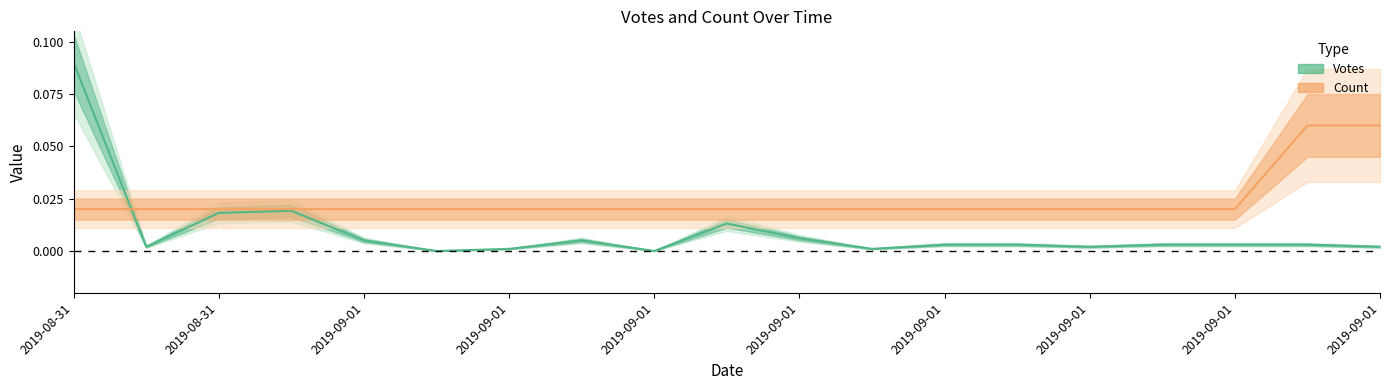

The Count series shows 0.0 at 2019-08-31 23:27. True or false?

True